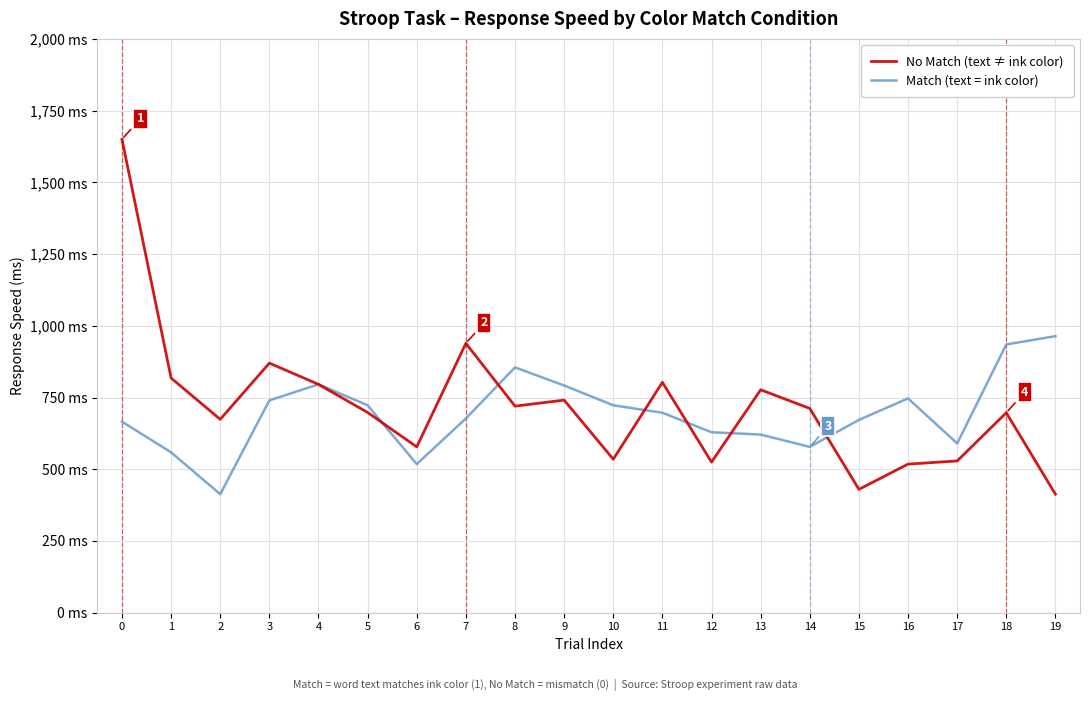

Is this an area chart (filled region under the line)?

No